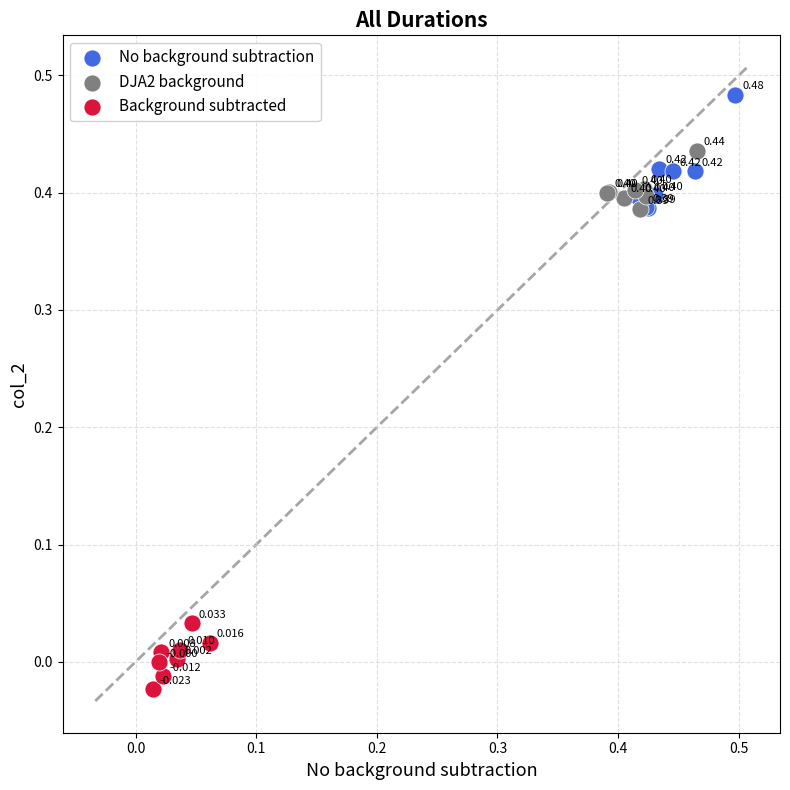

Which series contains the highest Y value?

No background subtraction